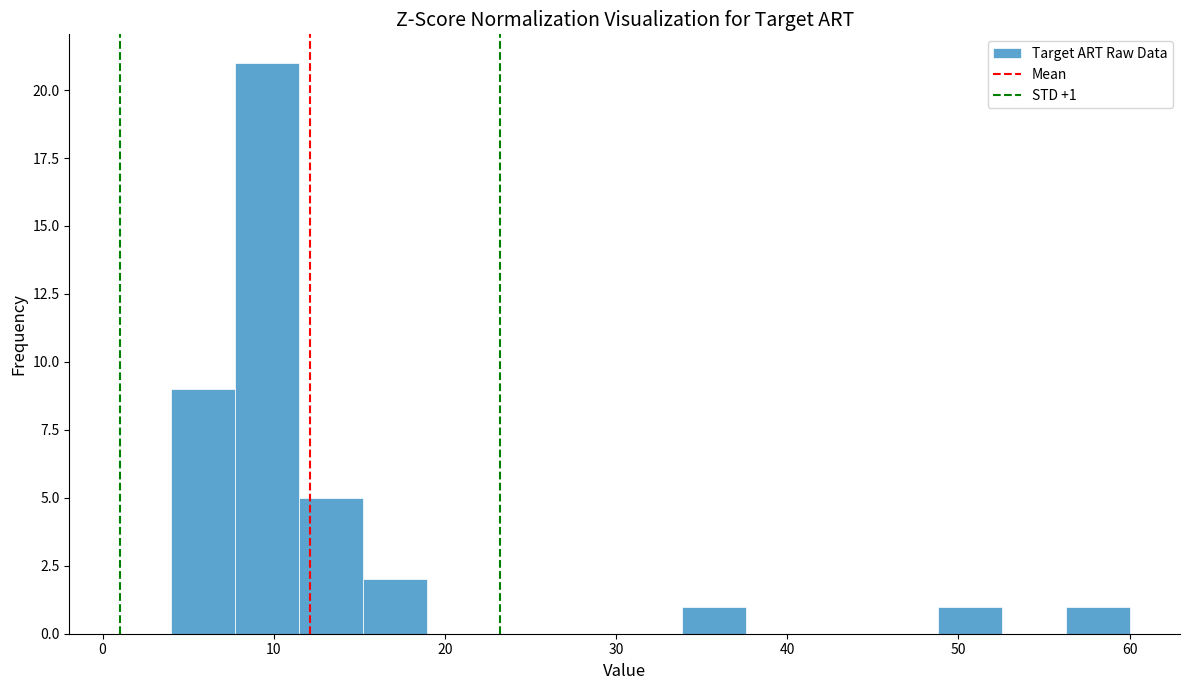

Read against the x-axis, roughly where is the centre of the tallest bar?

10